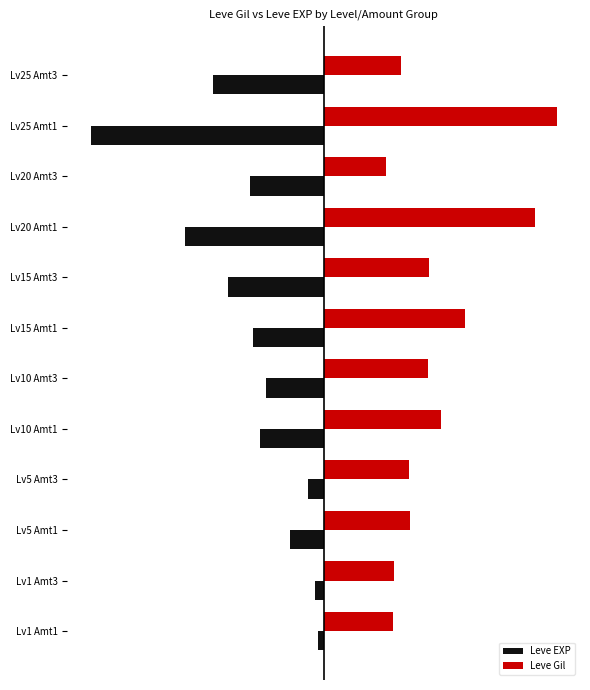

What are all the series names shown in the legend?

Leve EXP, Leve Gil